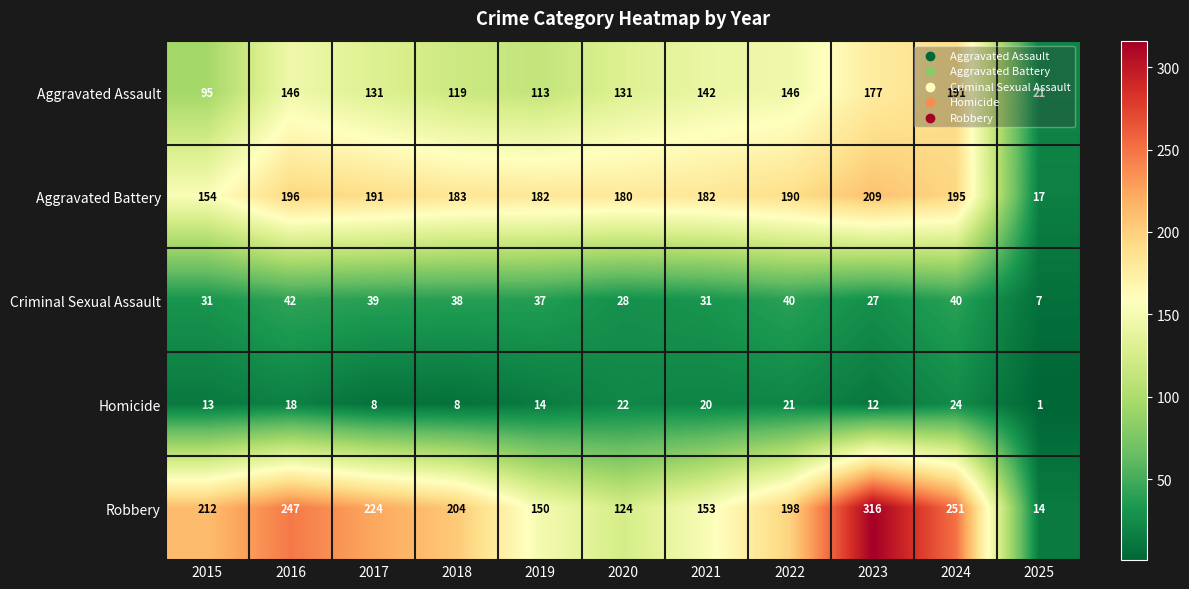

The Aggravated Battery series shows 191 at 2017. True or false?

True